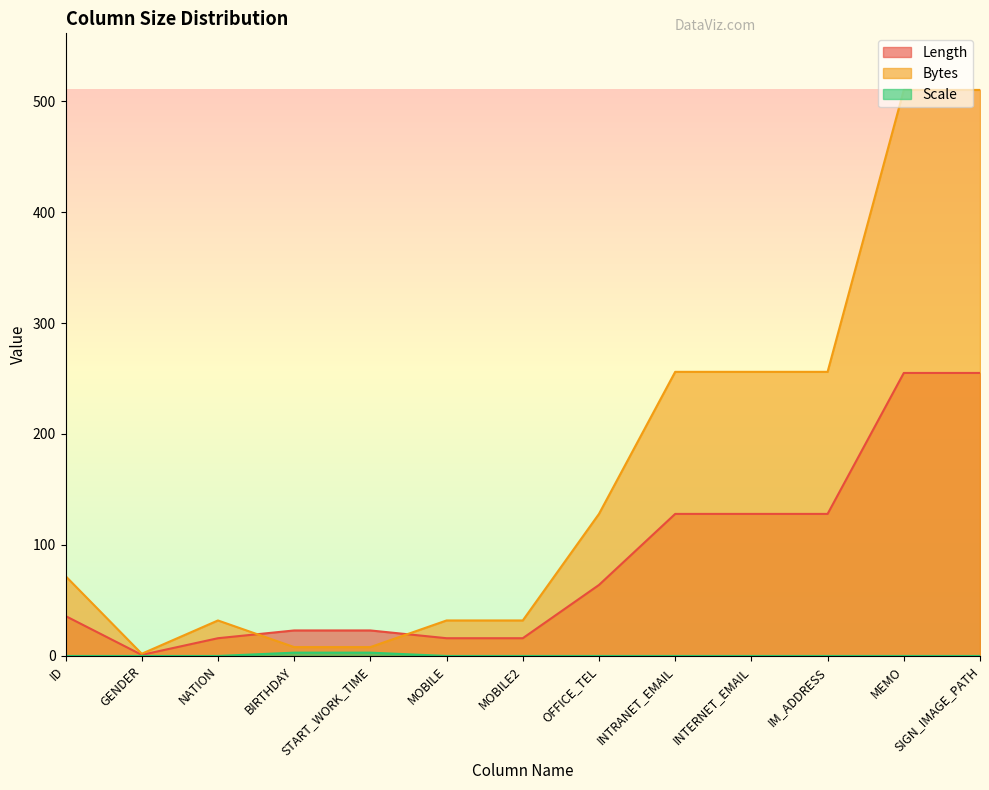

What is the maximum value for Length?

255